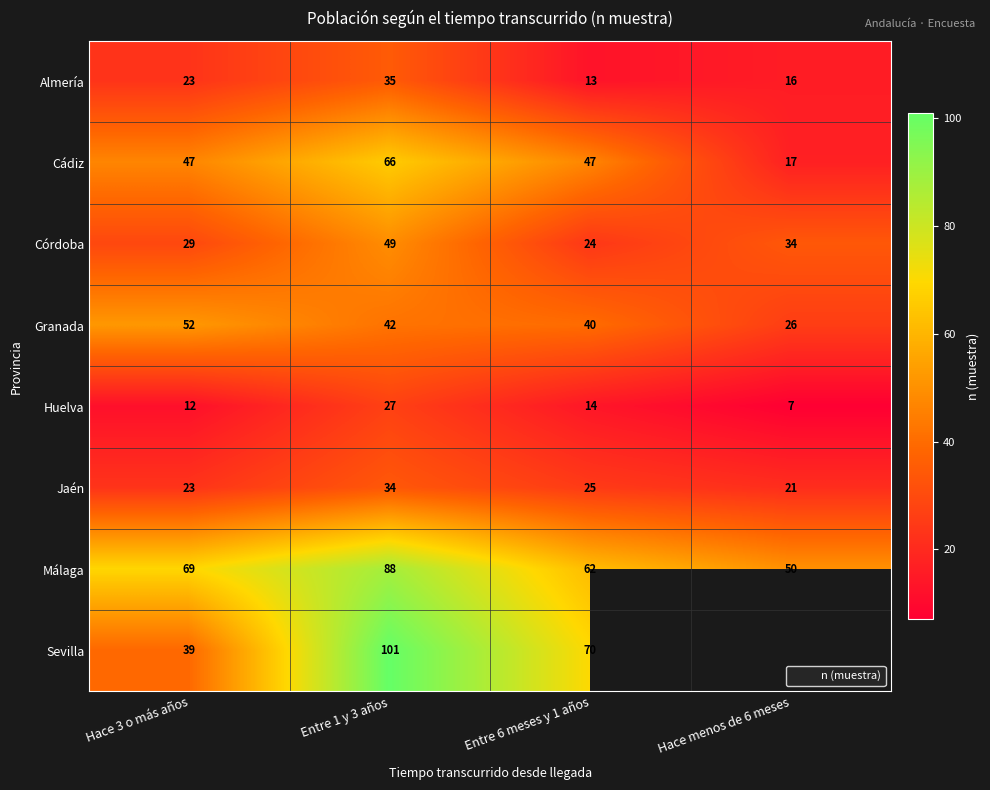

What is the sum of all Málaga values?

269.0